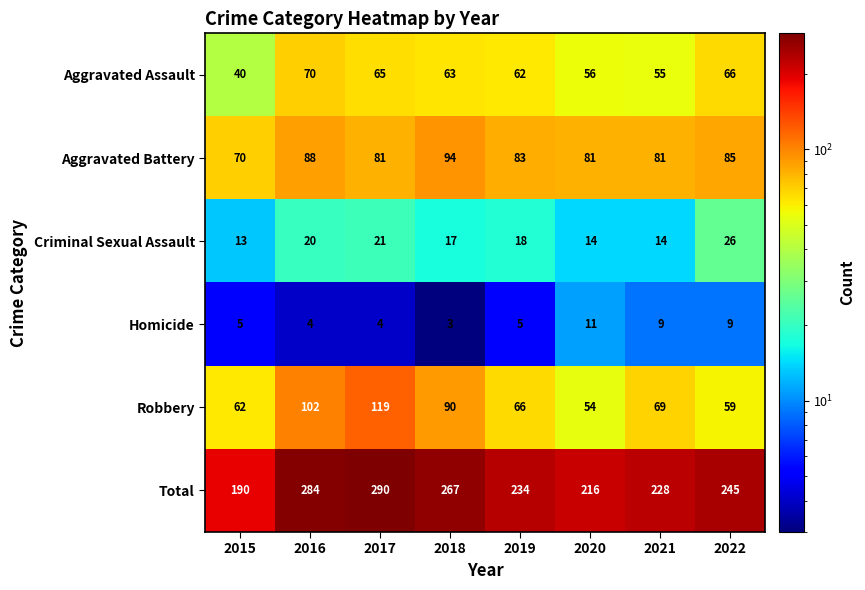

Rank the series by their maximum value, from lowest to highest.

Homicide, Criminal Sexual Assault, Aggravated Assault, Aggravated Battery, Robbery, Total